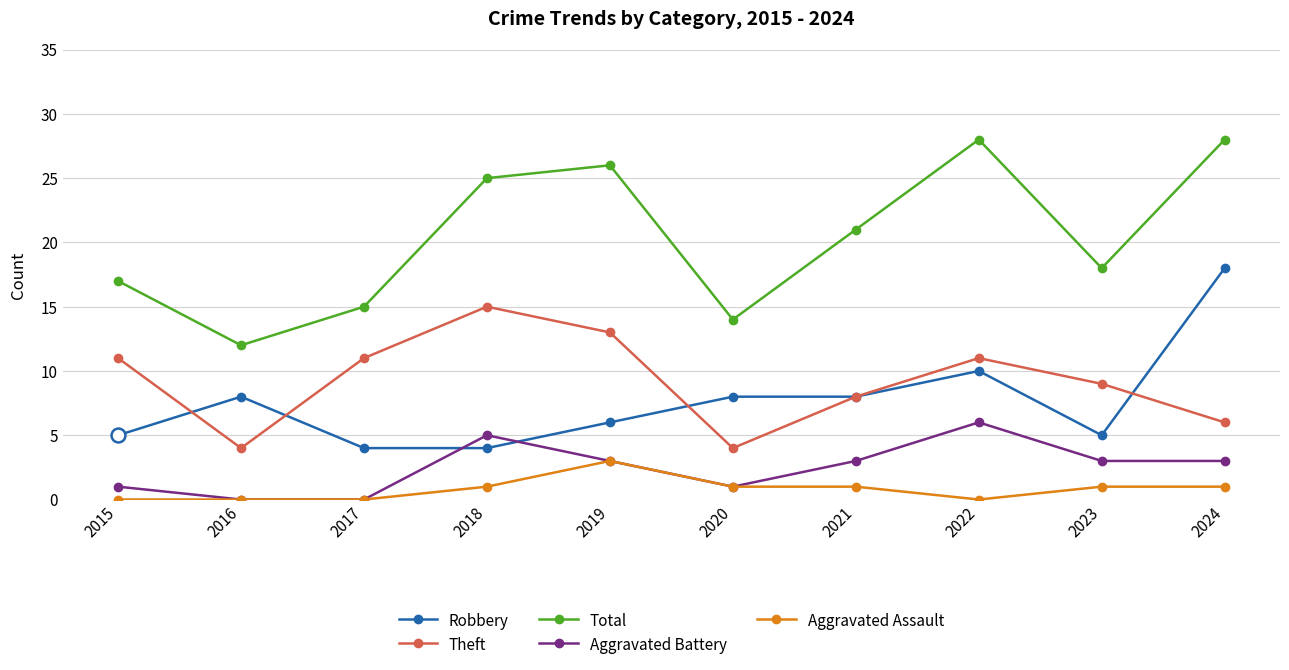

Where does the Aggravated Battery series first go above 3?

2018